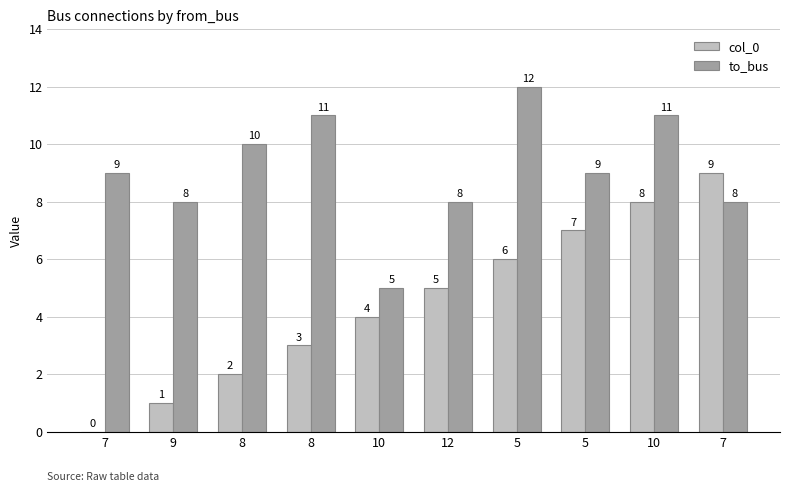

At which label does col_0 reach its minimum?

7